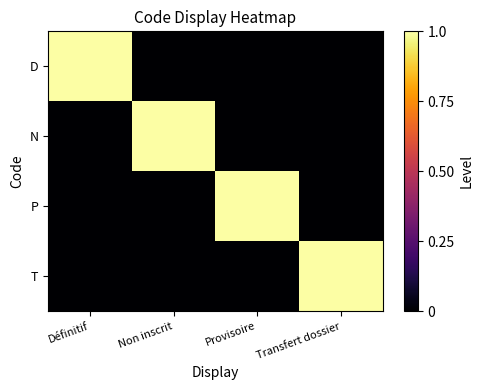

Which series has the largest range (max minus min)?

D